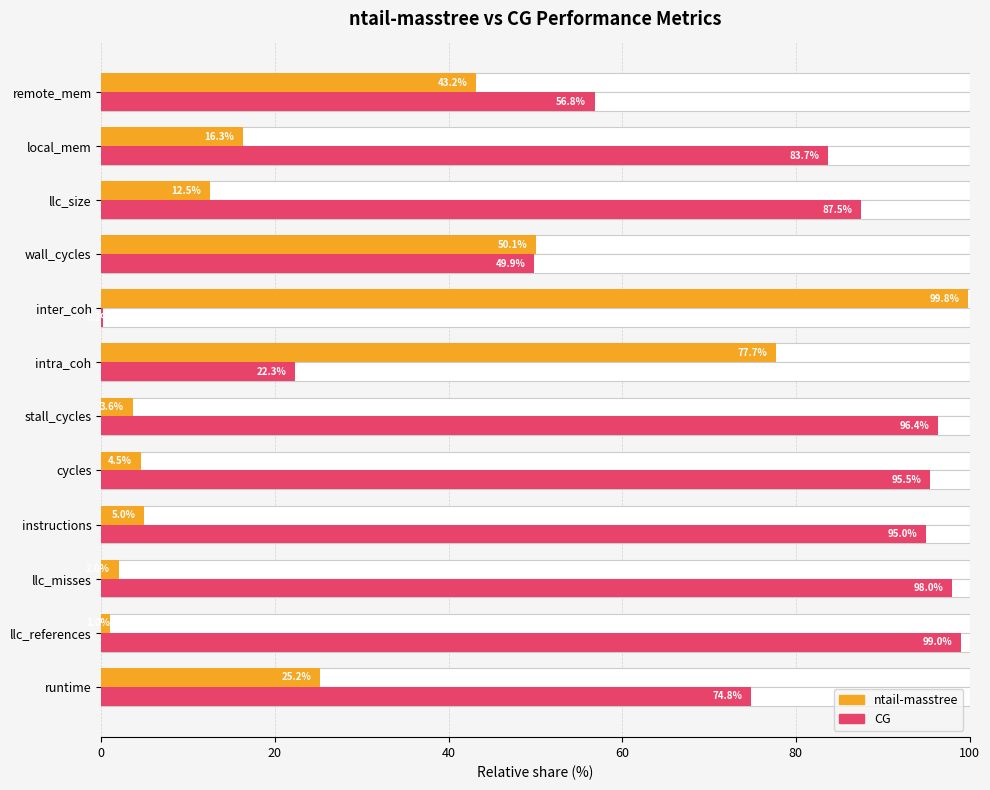

Which series has the largest total across all categories?

CG